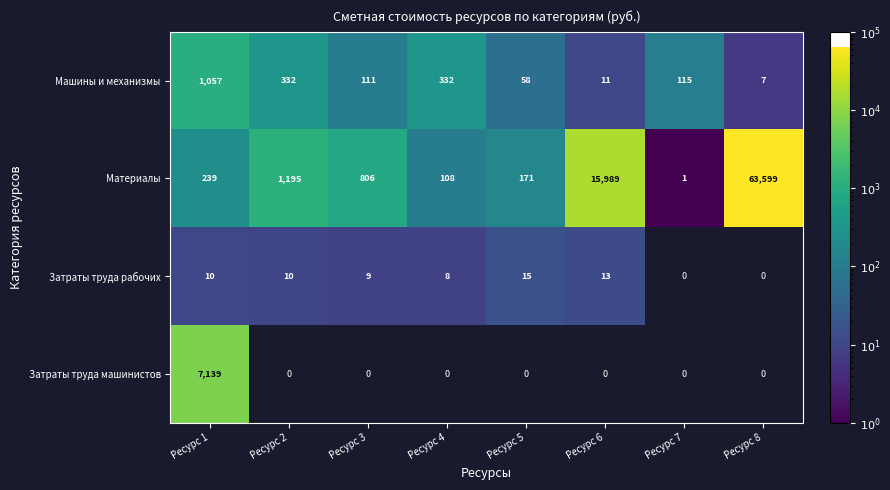

Rank the categories by Материалы value from lowest to highest.

Ресурс 7, Ресурс 4, Ресурс 5, Ресурс 1, Ресурс 3, Ресурс 2, Ресурс 6, Ресурс 8